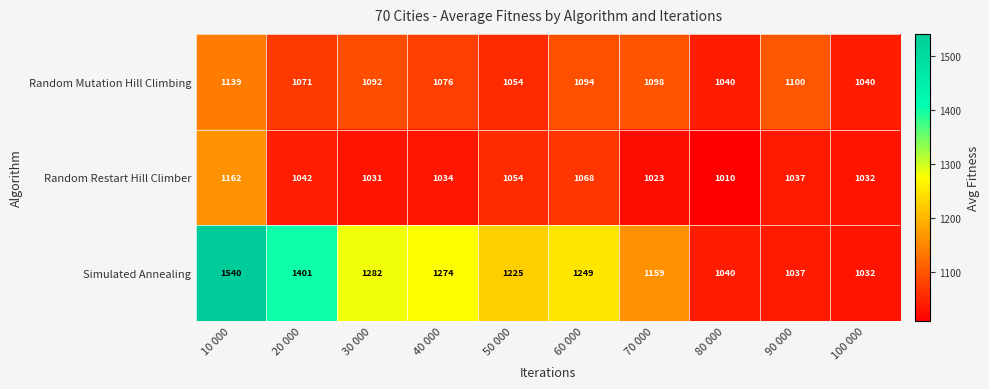

Reading left to right, what are all the values shown in this chart?

Random Mutation Hill Climbing: 10 000=1139	20 000=1071	30 000=1092	40 000=1076	50 000=1054	60 000=1094	70 000=1098	80 000=1040	90 000=1100	100 000=1040
Random Restart Hill Climber: 10 000=1162	20 000=1042	30 000=1031	40 000=1034	50 000=1054	60 000=1068	70 000=1023	80 000=1010	90 000=1037	100 000=1032
Simulated Annealing: 10 000=1540	20 000=1401	30 000=1282	40 000=1274	50 000=1225	60 000=1249	70 000=1159	80 000=1040	90 000=1037	100 000=1032